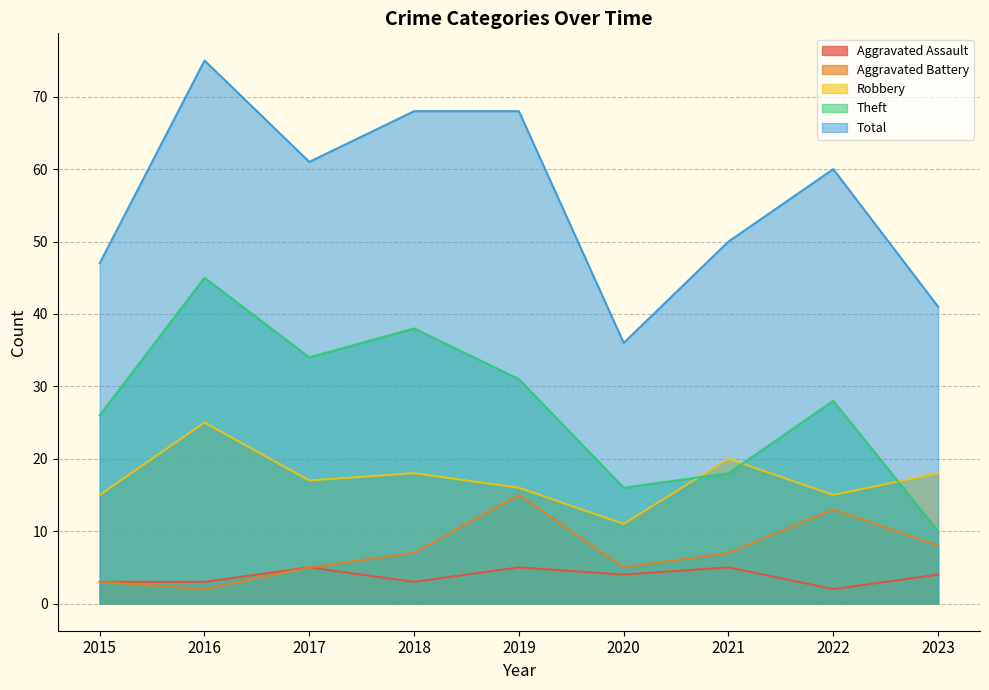

Which has a higher value, 2019 or 2021?

2019